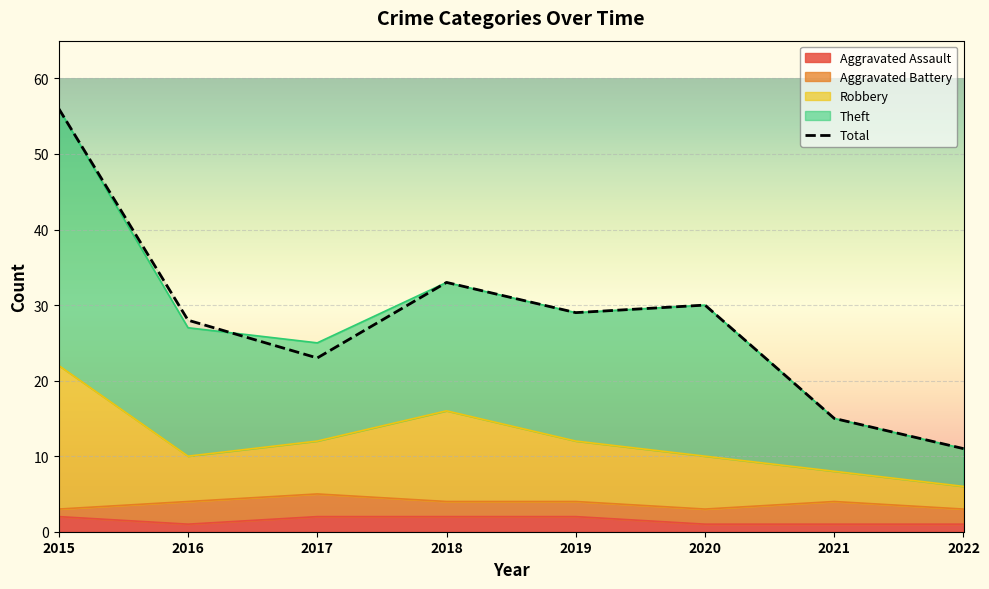

Reading right to left, list all the values displayed in this chart.

2022=11	2021=15	2020=30	2019=29	2018=33	2017=23	2016=28	2015=56